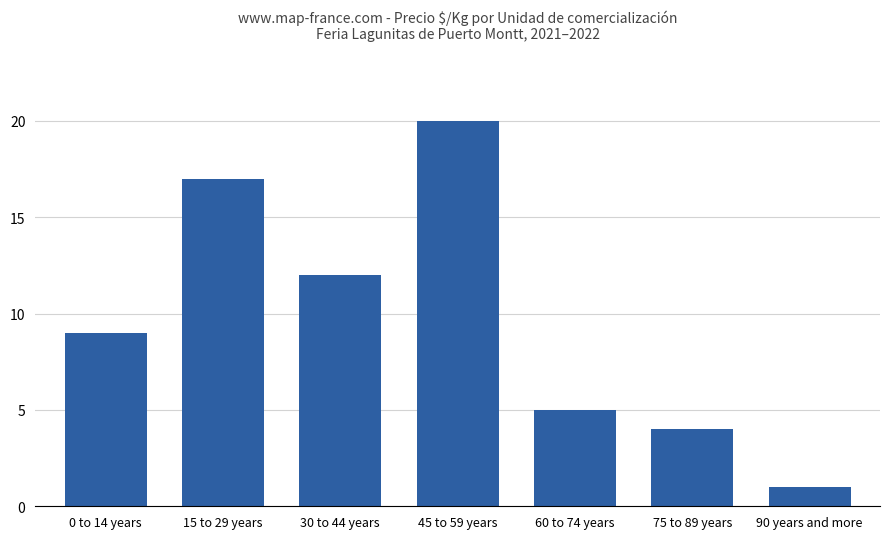

How many bars are there in total?

7